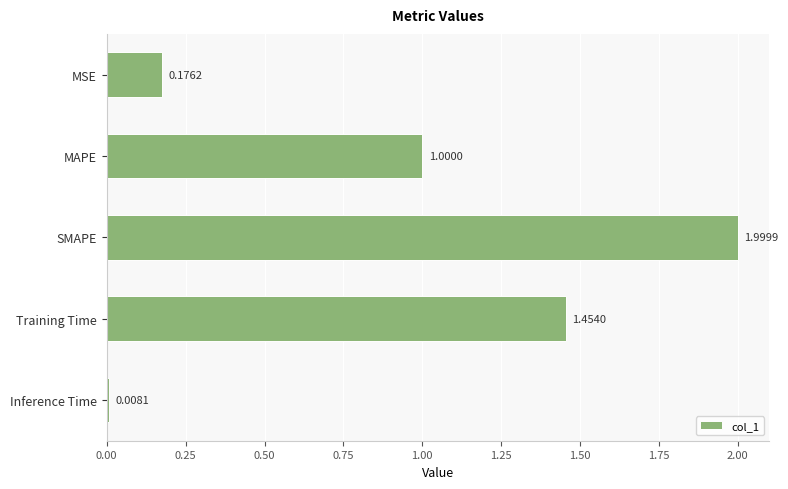

List the labels in order of value, largest first.

SMAPE, Training Time, MAPE, MSE, Inference Time